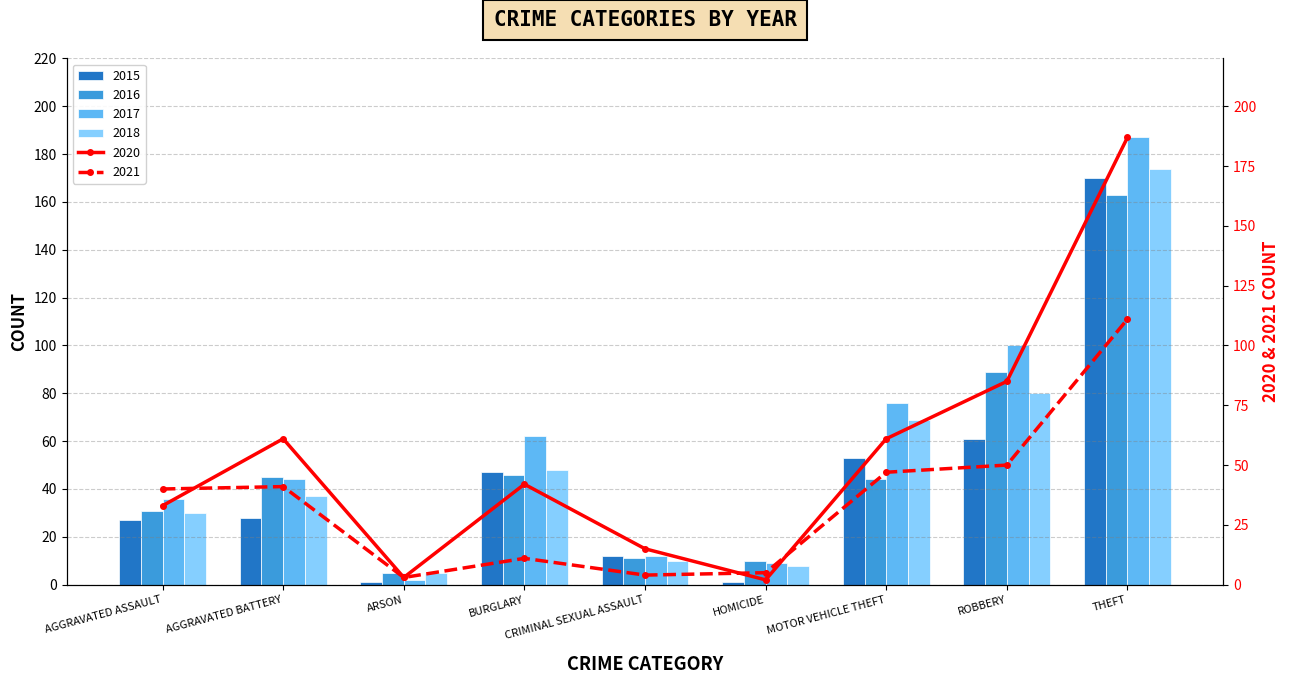

Are the bars grouped side by side (vs. stacked)?

Yes